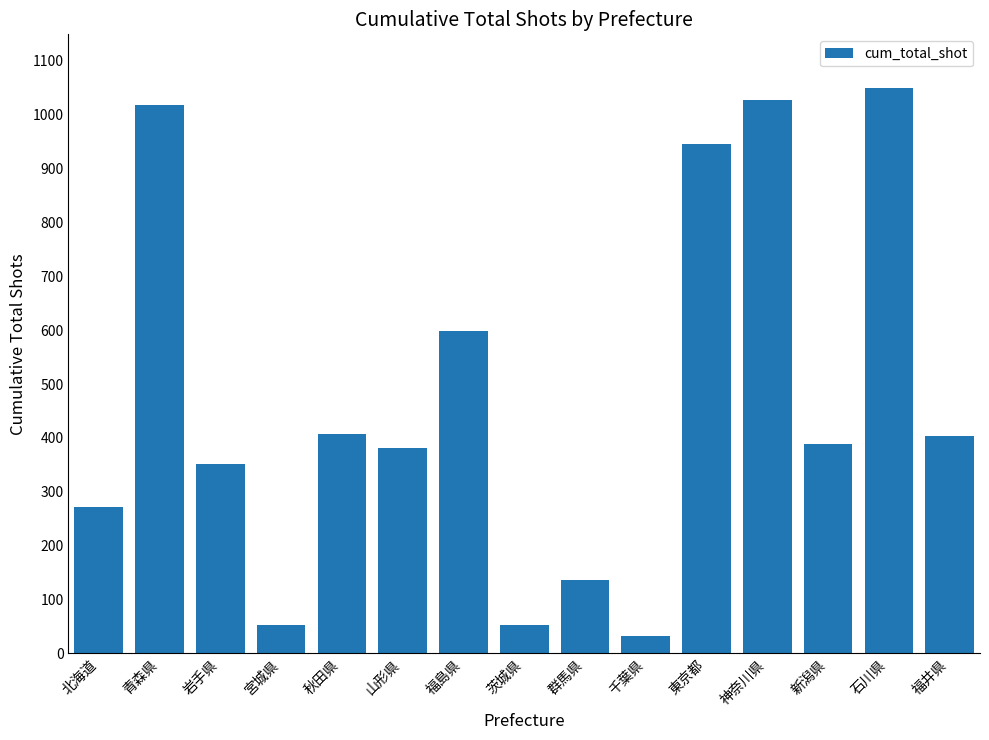

What position from the right is 千葉県?

6